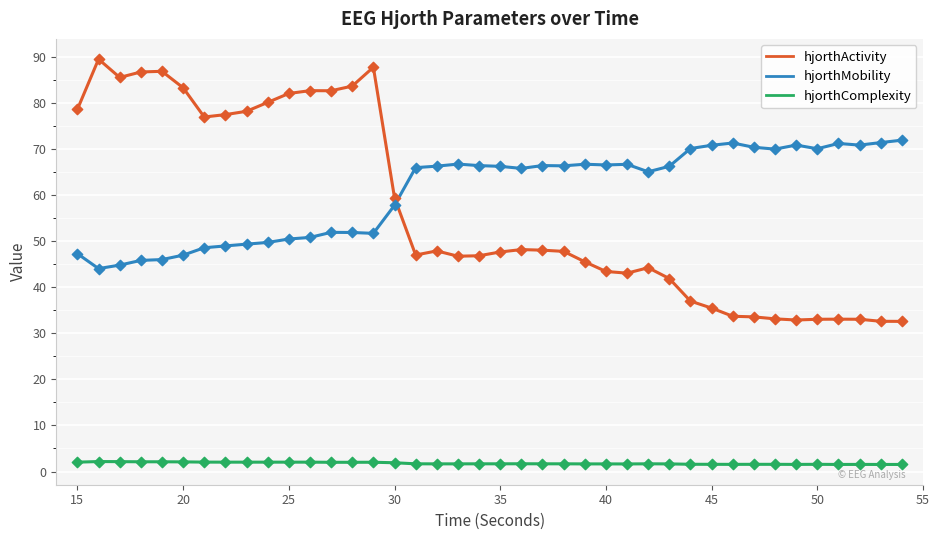

Which series has the largest total across all categories?

hjorthMobility